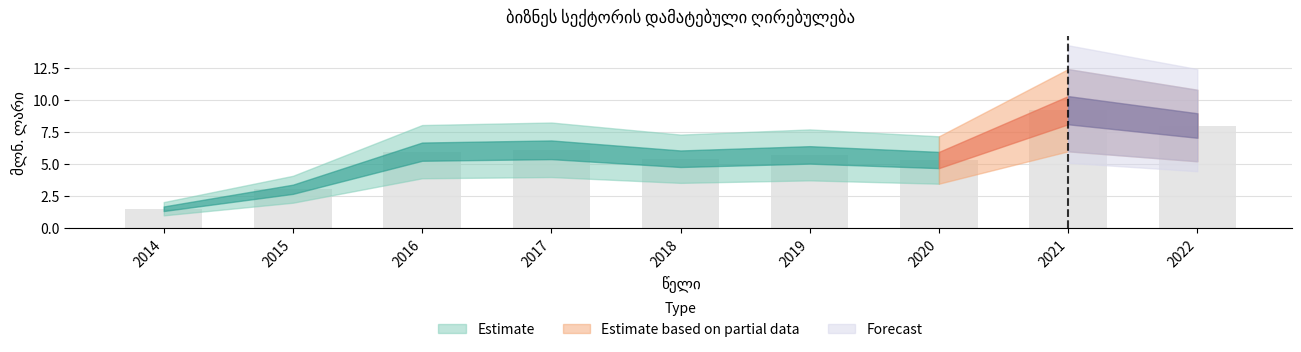

What is the change in value from 2017 to 2022?

+1.9